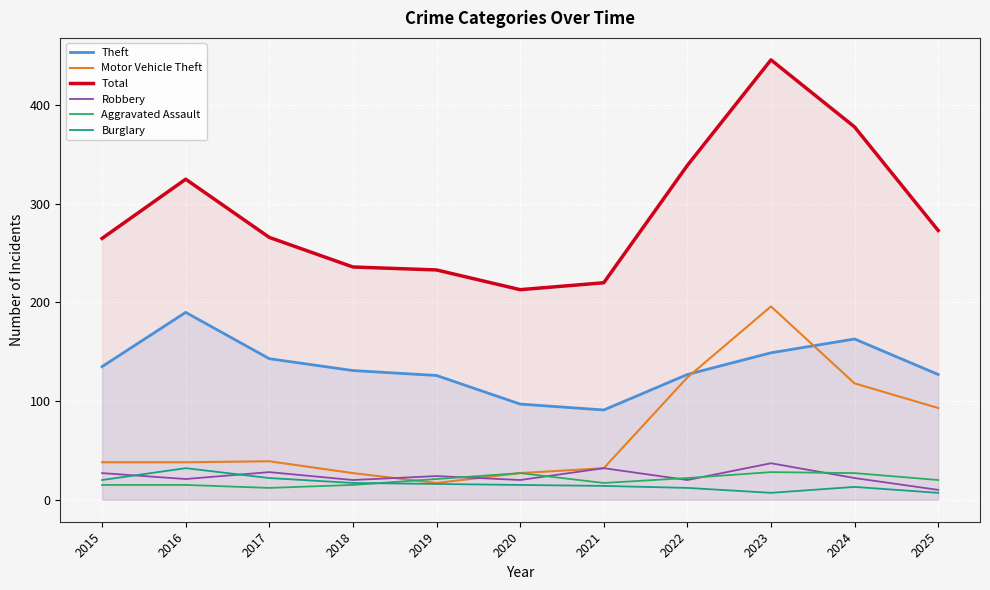

What is the difference between the highest and lowest values at 2017?

254